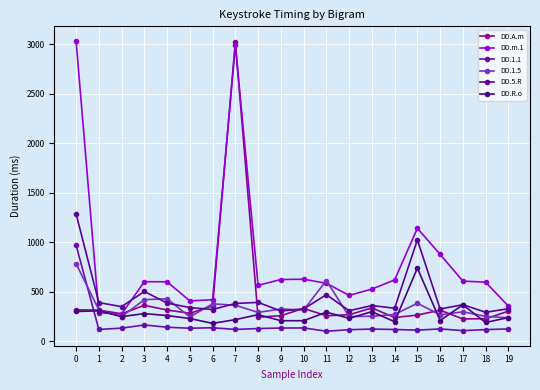

What is the total value across all series at 9?

1863